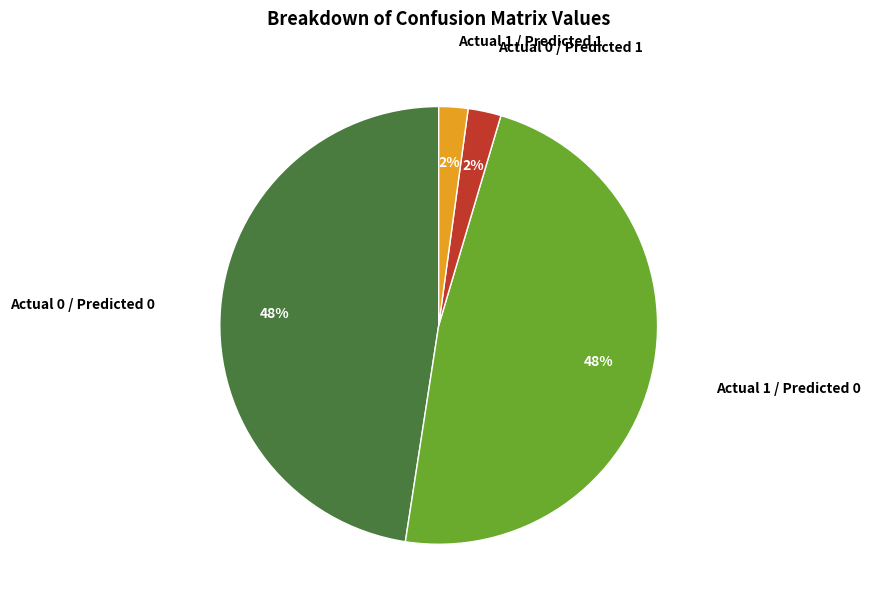

Is Actual 1 / Predicted 1 the majority of the pie?

No